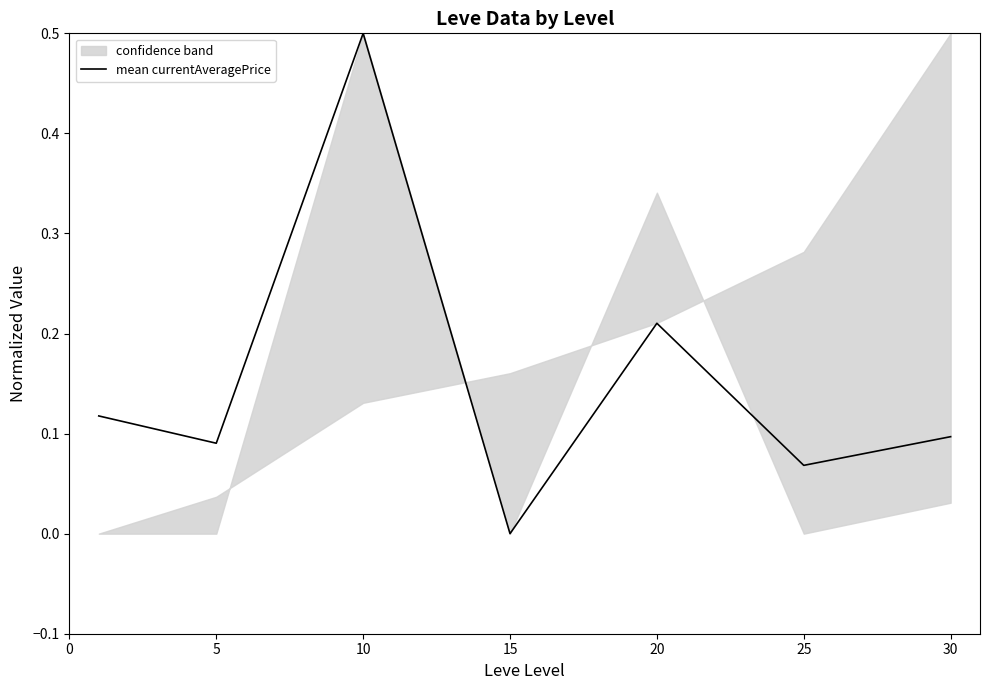

Reading left to right, what are all the values shown in this chart?

0=0.1	5=0.1	10=0.5	15=0.0	20=0.2	25=0.1	30=0.1